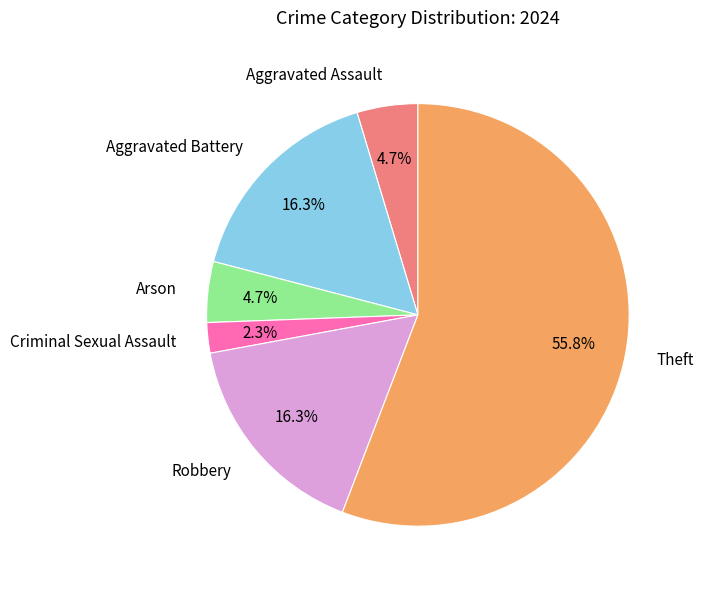

Between Arson and Criminal Sexual Assault, which is larger?

Arson